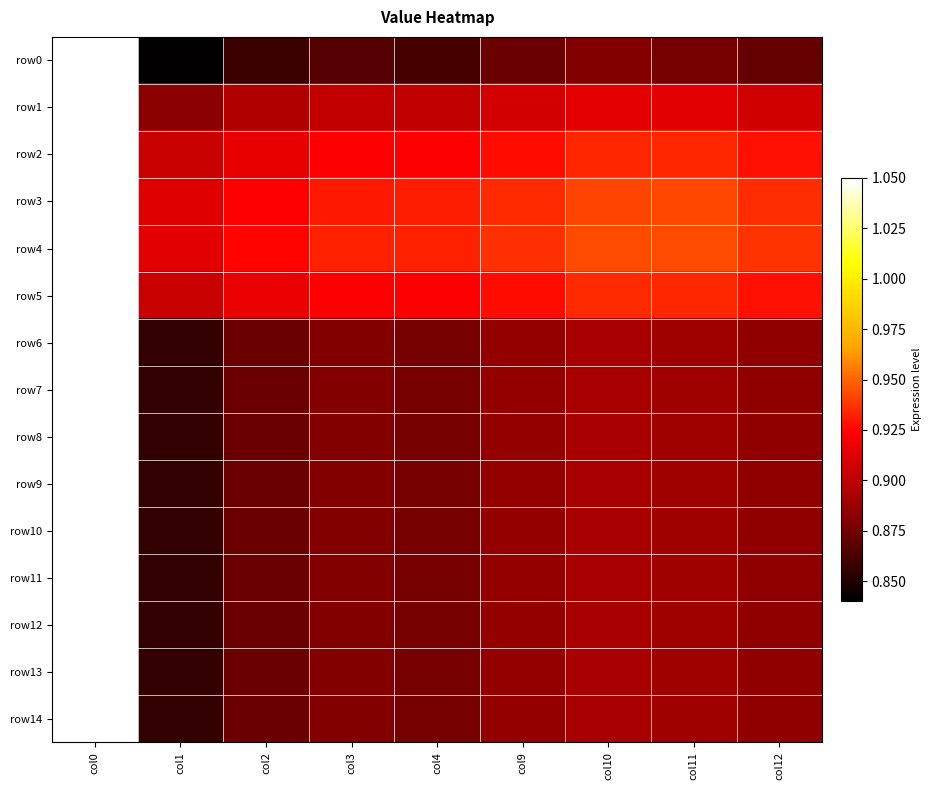

What is the spread (max minus min) of values at col10?

0.1